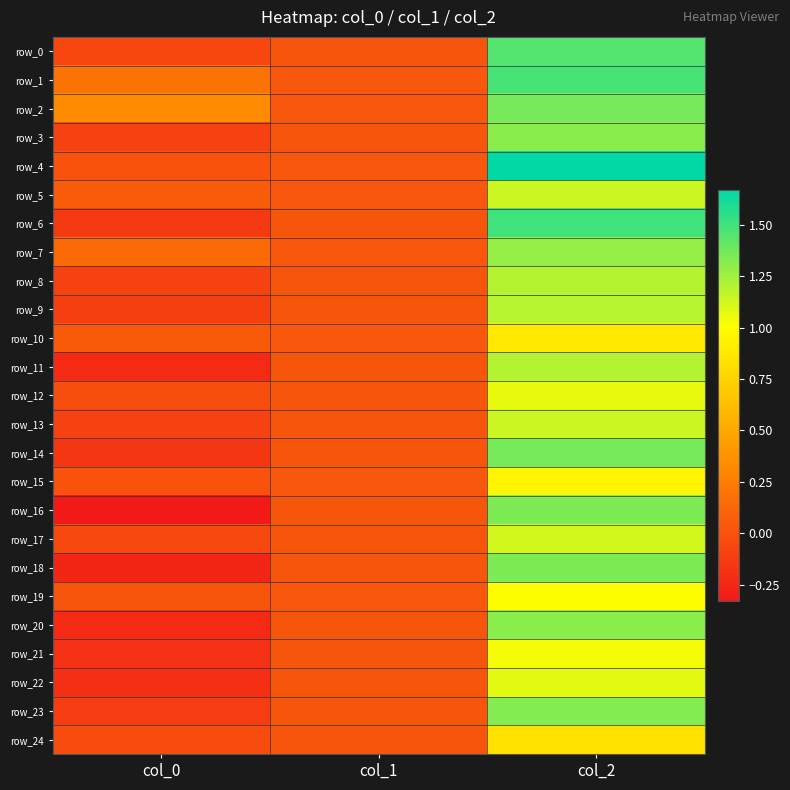

At col_0, list the series in order from largest to smallest.

row_2, row_1, row_7, row_5, row_10, row_19, row_4, row_15, row_12, row_24, row_17, row_0, row_3, row_8, row_13, row_9, row_23, row_6, row_14, row_21, row_22, row_11, row_20, row_18, row_16